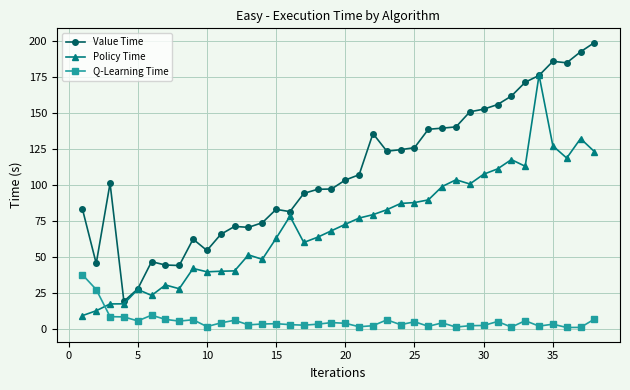

What is the value of the Policy Time point at the 17th from the left?

60.0